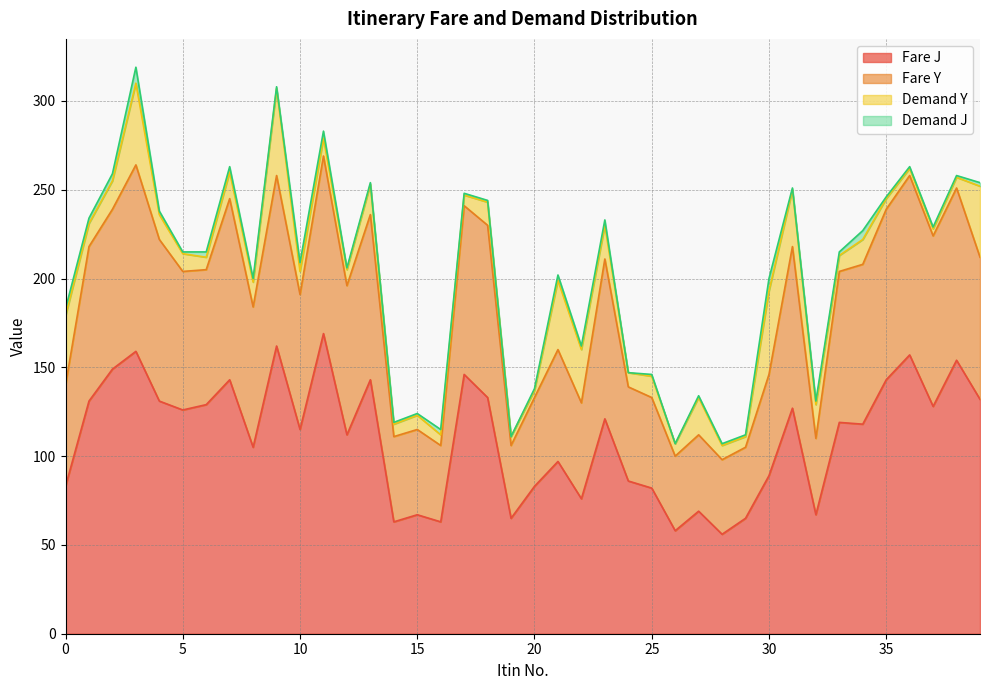

What is the maximum value for Fare J?

169